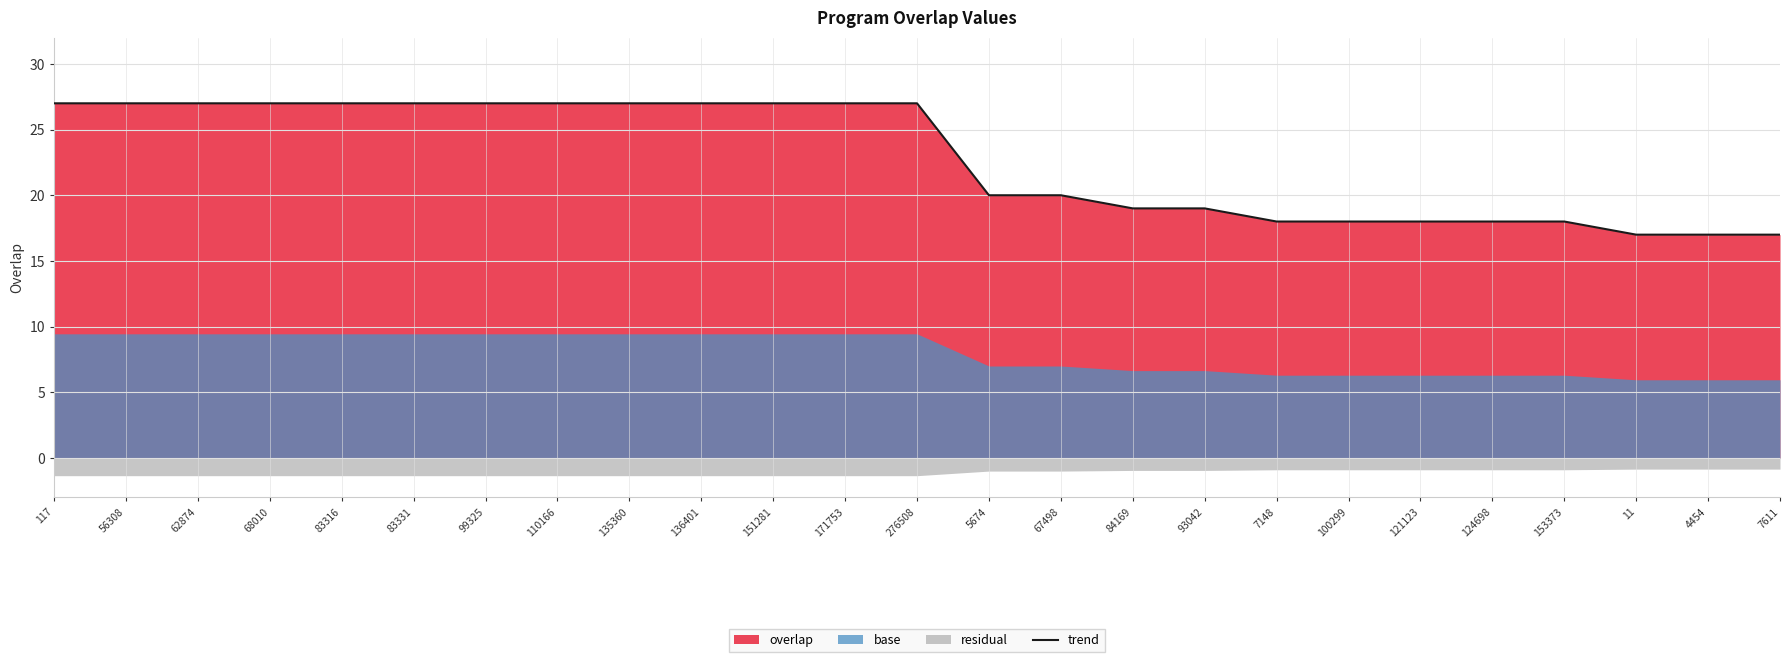

Count the number of categories in the chart.

25